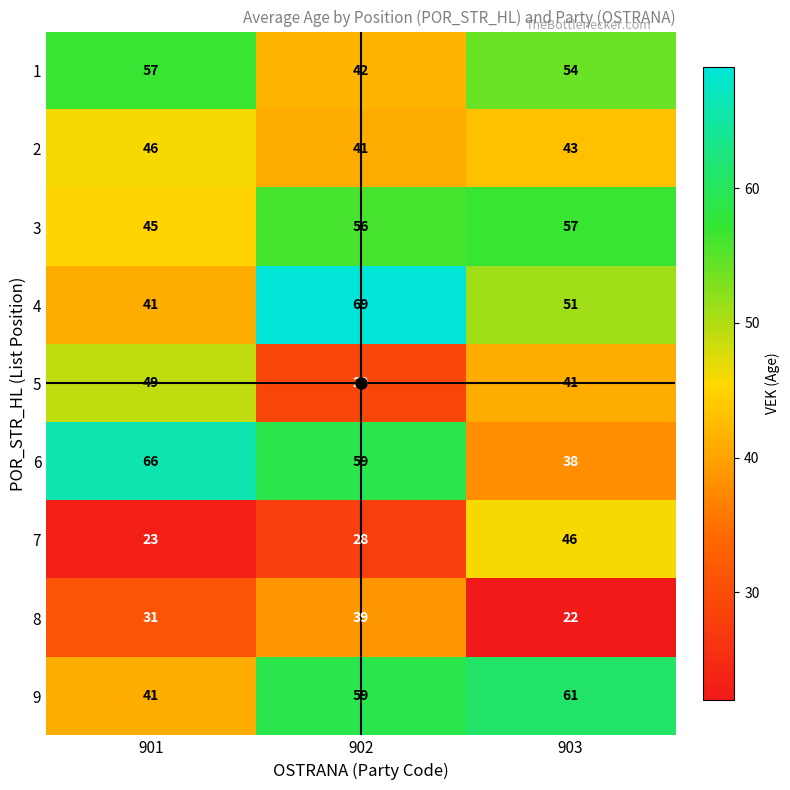

What is the difference between the maximum and minimum values in the 1 series?

15